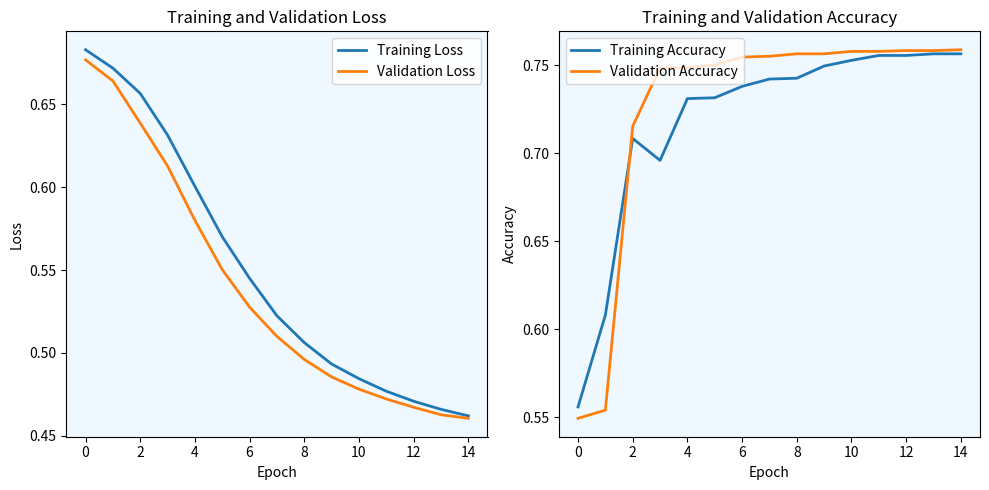

Reading left to right, what are all the values shown in this chart?

Training Loss: 0.7	0.7	0.7	0.6	0.6	0.6	0.5	0.5	0.5	0.5	0.5	0.5	0.5	0.5	0.5
Validation Loss: 0.7	0.7	0.6	0.6	0.6	0.6	0.5	0.5	0.5	0.5	0.5	0.5	0.5	0.5	0.5
Training Accuracy: 0.6	0.6	0.7	0.7	0.7	0.7	0.7	0.7	0.7	0.7	0.8	0.8	0.8	0.8	0.8
Validation Accuracy: 0.5	0.6	0.7	0.7	0.7	0.8	0.8	0.8	0.8	0.8	0.8	0.8	0.8	0.8	0.8